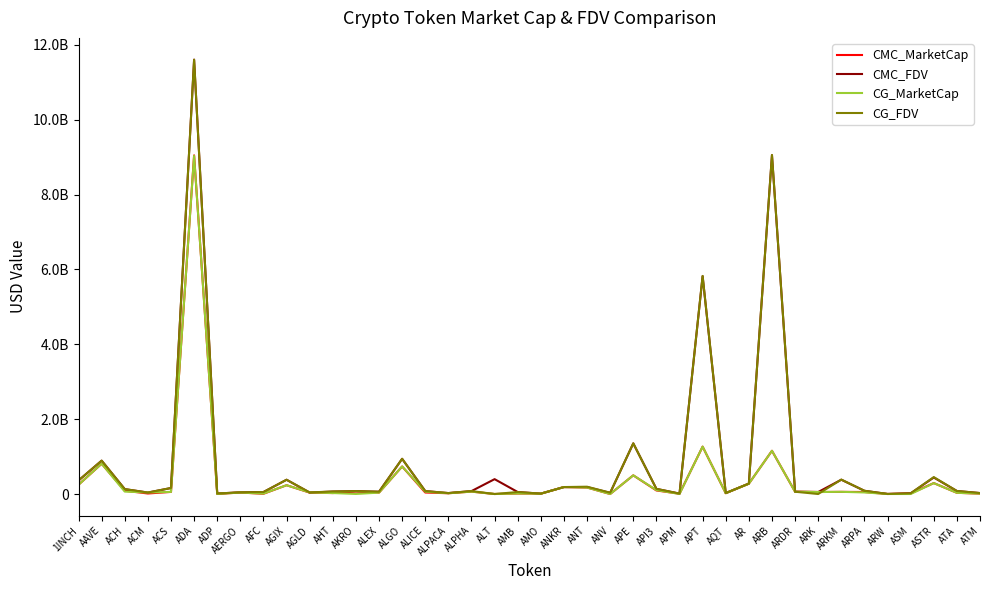

At how many categories does at least one series exceed 11507031775?

1